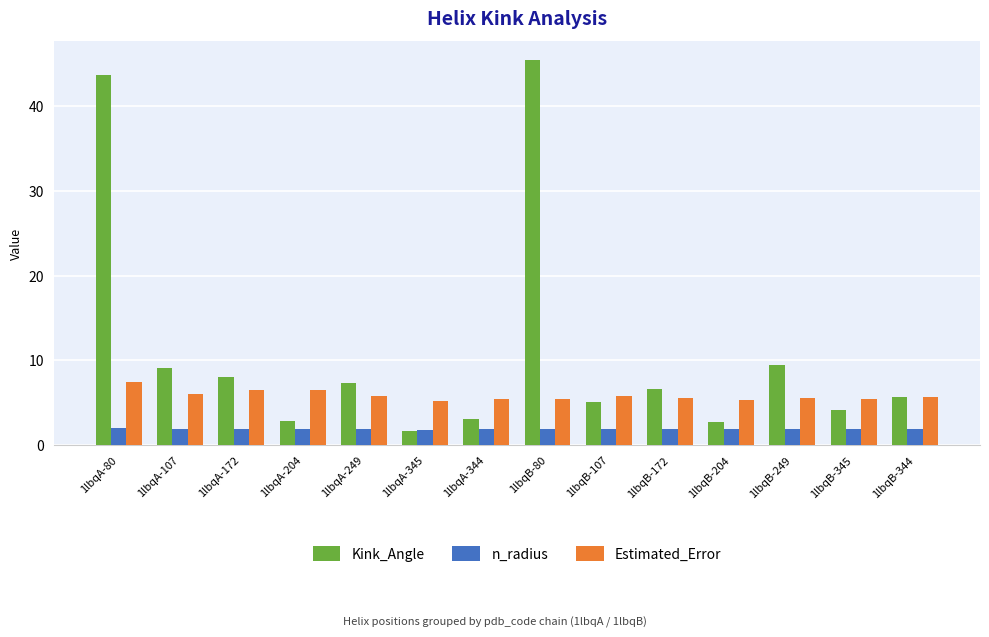

True or false: Estimated_Error has a value of 5.3 at 1lbqB-204.

True